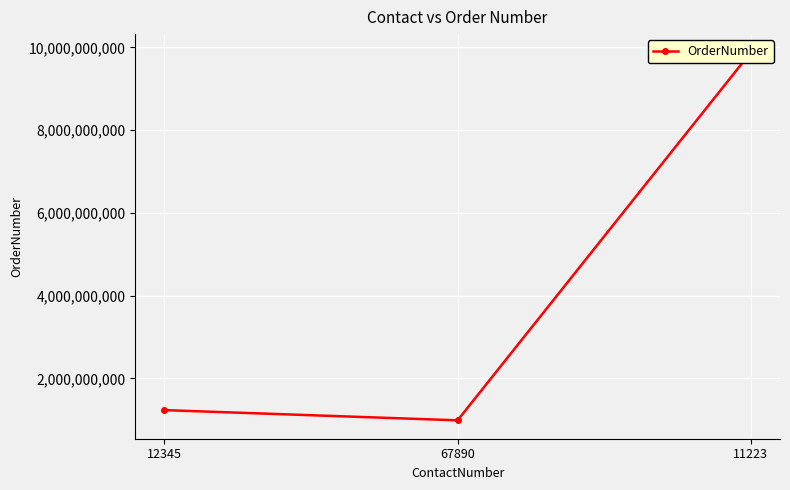

At which category does the chart reach its peak across all series?

11223